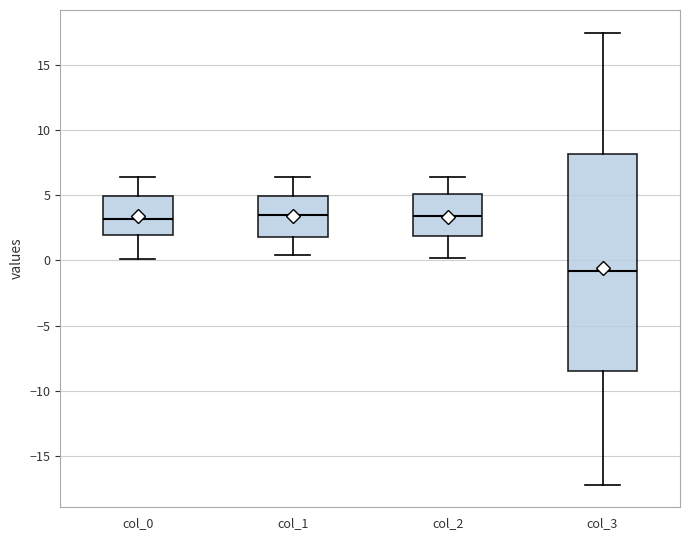

Reading left to right, read every box against the y-axis: the position of its median line, the range the box covers, and the ends of its whiskers. The values are not printed on the chart, so give them approximately, as read against the axis.

col_0: median 3.0, box 2.0 to 5.0, whiskers 0.0 to 6.5
col_1: median 3.5, box 2.0 to 5.0, whiskers 0.5 to 6.5
col_2: median 3.5, box 2.0 to 5.0, whiskers 0.0 to 6.5
col_3: median -1.0, box -8.5 to 8.0, whiskers -17.0 to 17.5